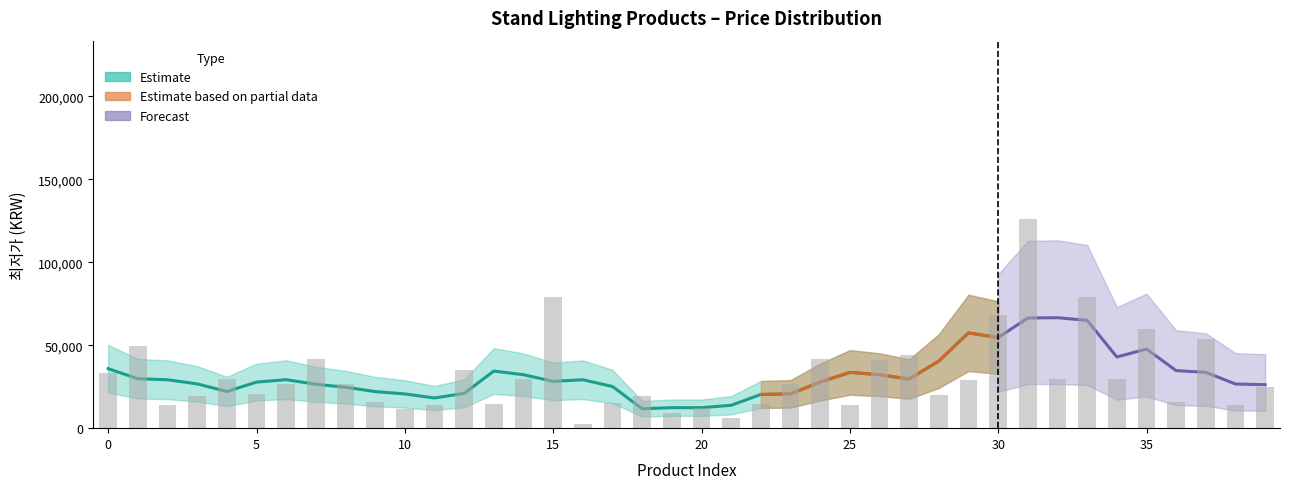

Does the chart contain any negative values?

No